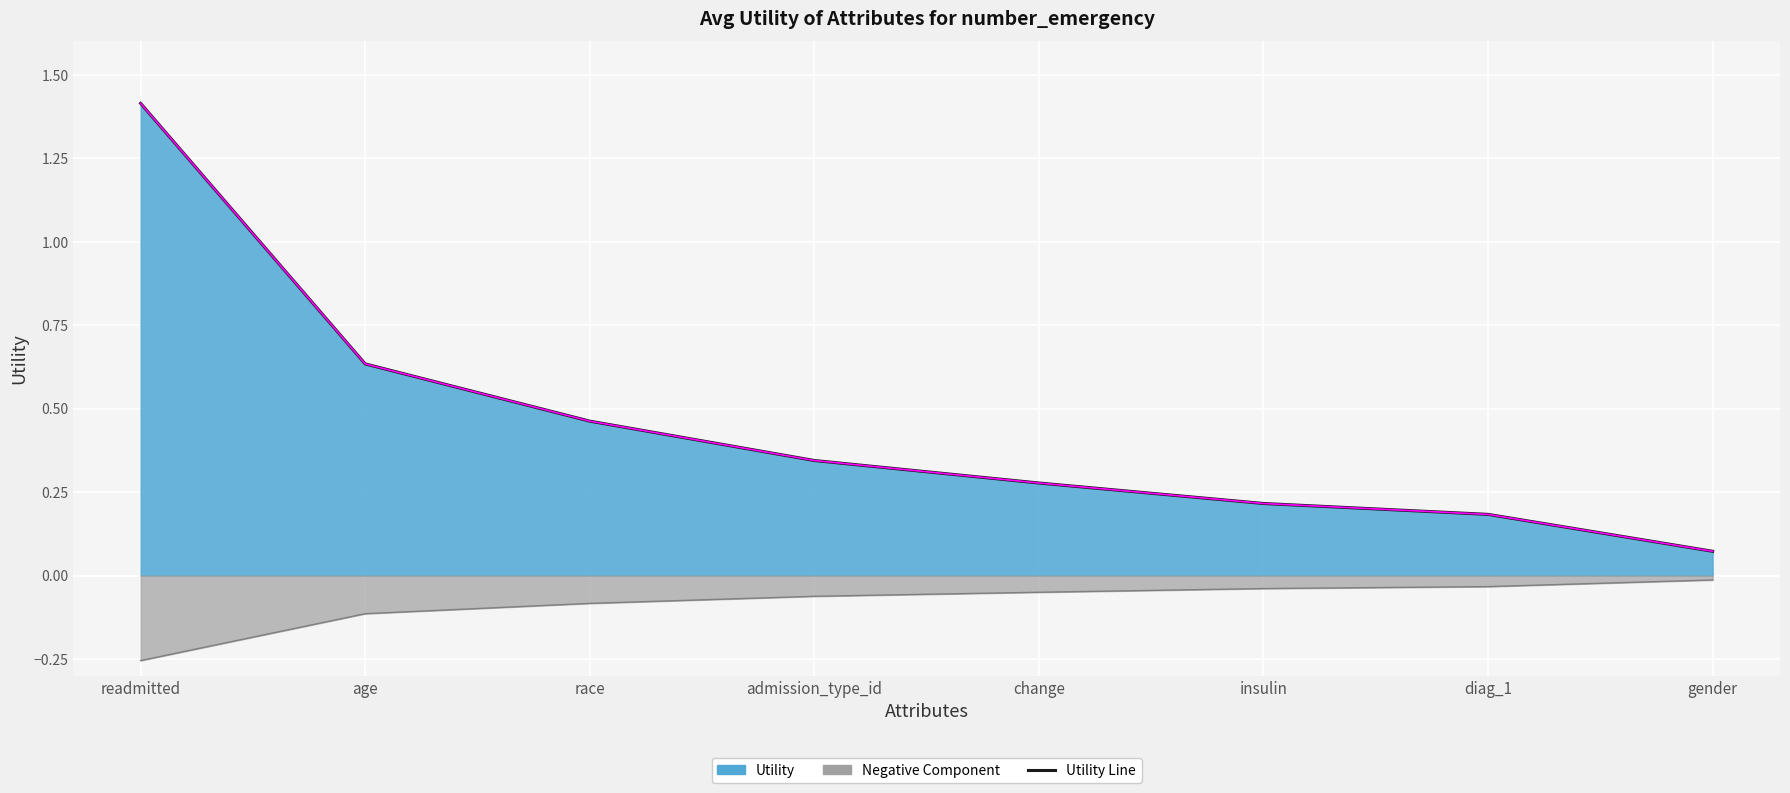

How many distinct data groups are displayed?

1